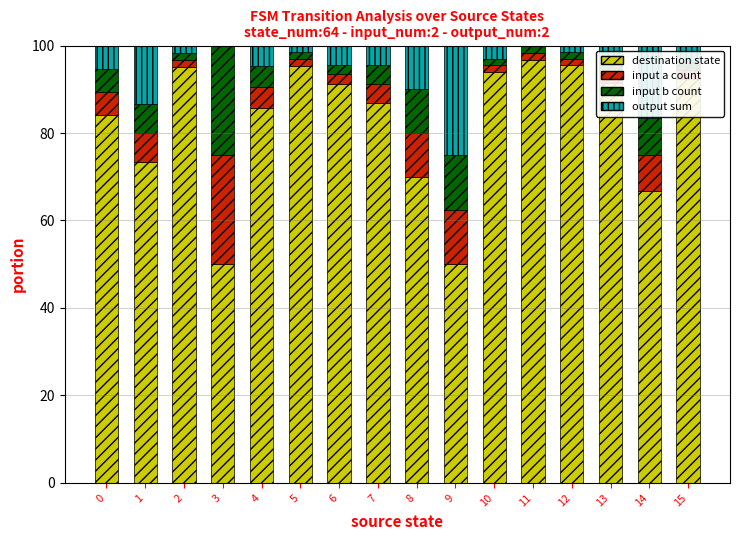

What is the sum of the destination state values at 3 and 14?

116.7